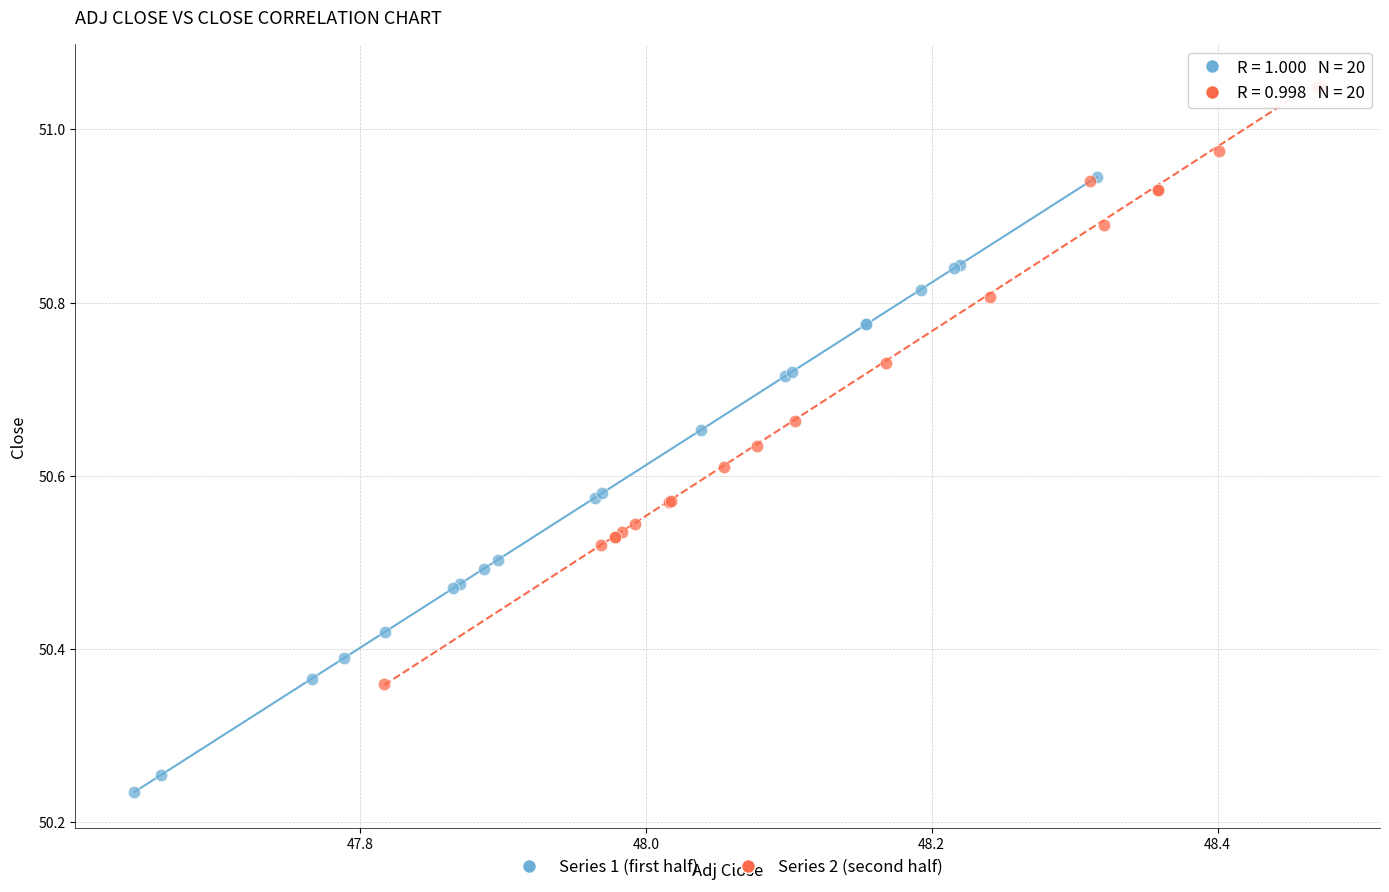

Which series contains the highest Y value?

Series 2 (second half)